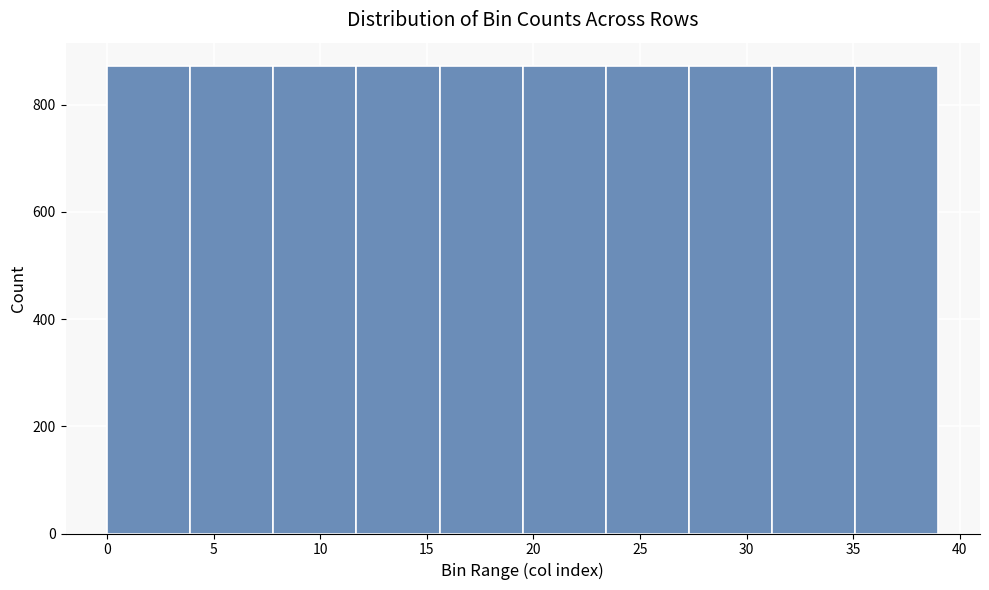

Reading left to right, list every bar in this chart as the range it spans on the x-axis followed by its height. Neither the bar edges nor the heights are printed on the chart, so give them approximately, as read against the axes.

0.0 to 3.9: 880
3.9 to 7.8: 880
7.8 to 11.7: 880
11.7 to 15.6: 880
15.6 to 19.5: 880
19.5 to 23.4: 880
23.4 to 27.3: 880
27.3 to 31.2: 880
31.2 to 35.1: 880
35.1 to 39.0: 880